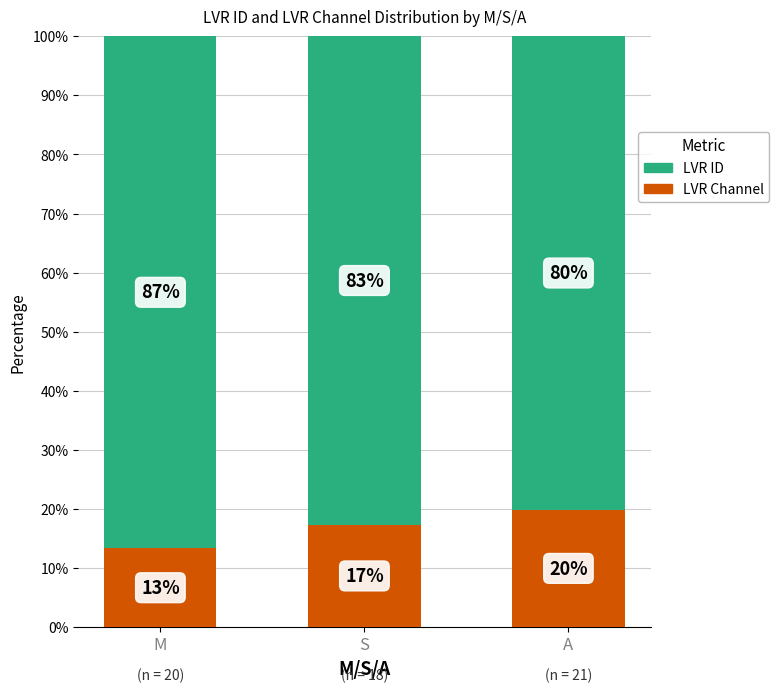

What is the total value across all series at M?

100.0